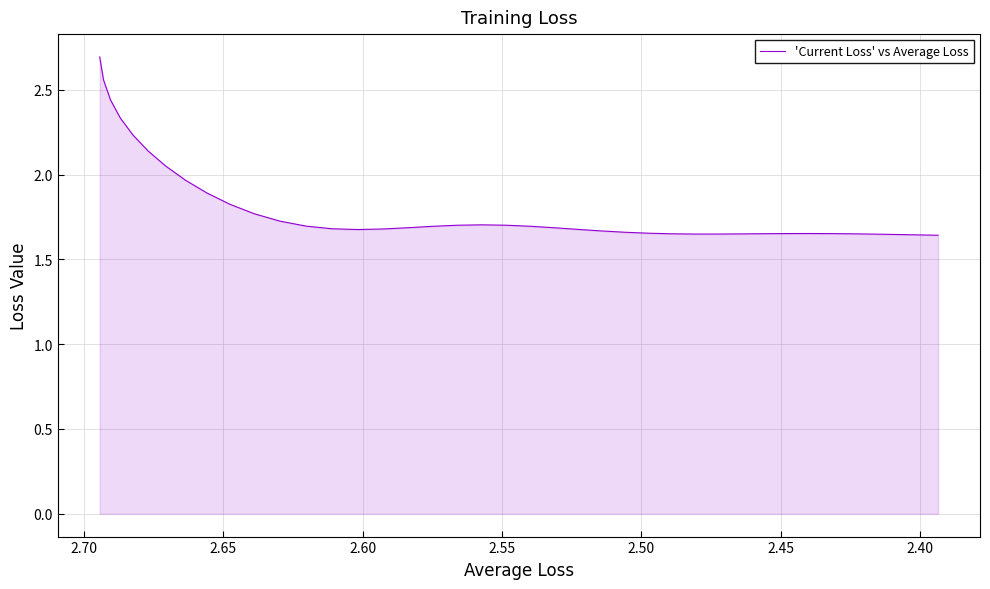

True or false: there are more than 0 points higher than both neighbors.

True